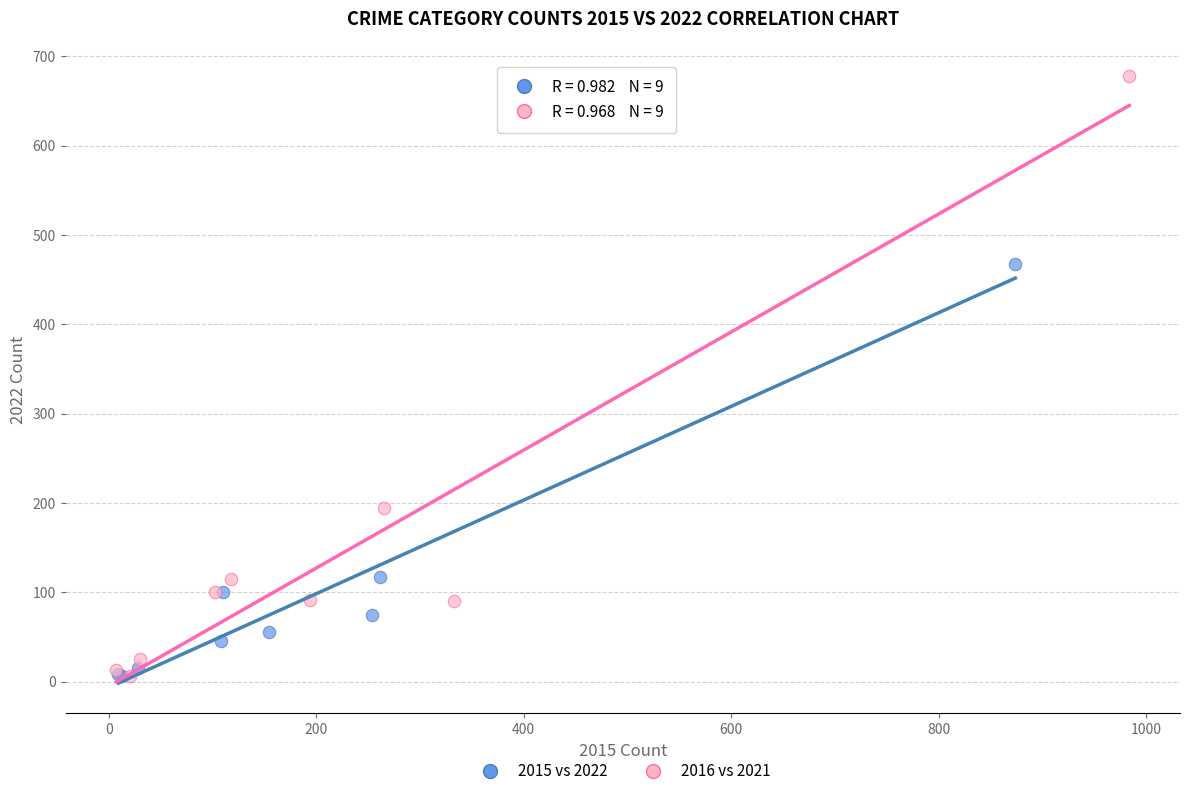

Which series reaches the maximum Y coordinate?

2016 vs 2021